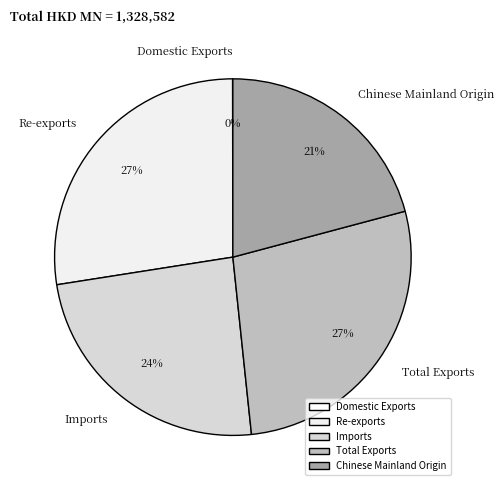

True or false: Re-exports accounts for 42% of the total.

False